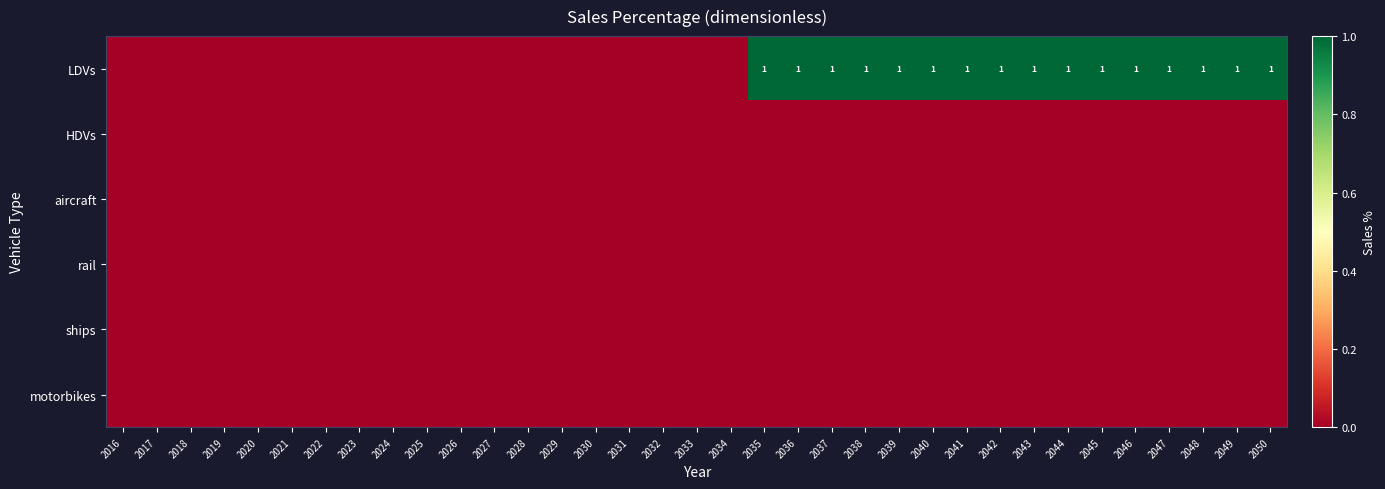

At which category is the sum across all series the highest?

2035